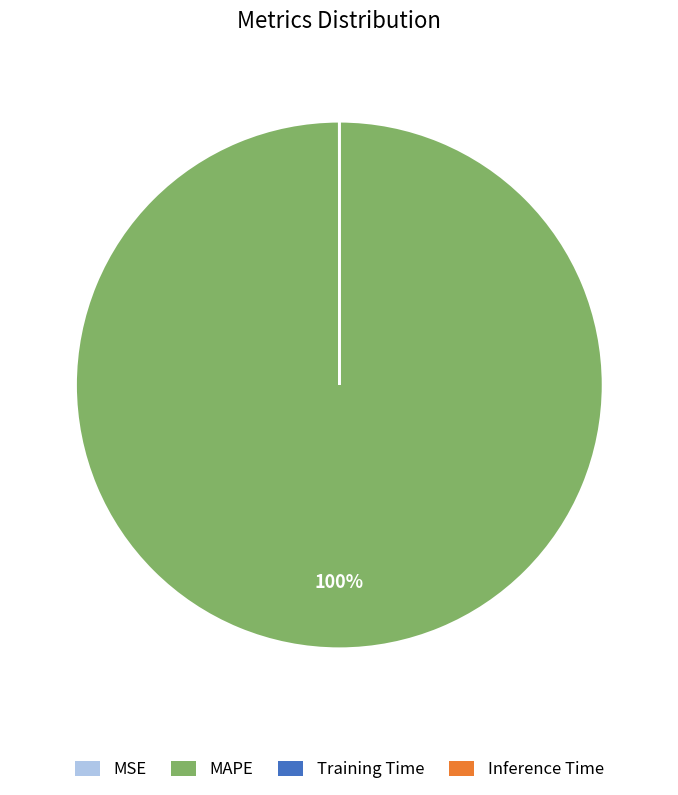

Is it true that MAPE is 100% of the pie?

True